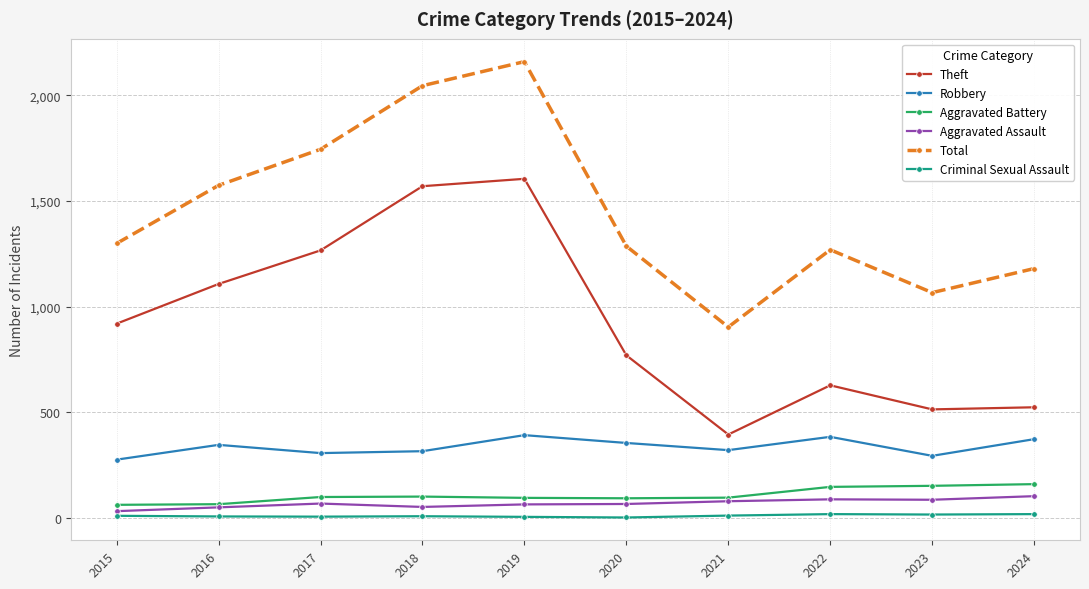

What is the value of the Theft point at the 4th from the left?

1570